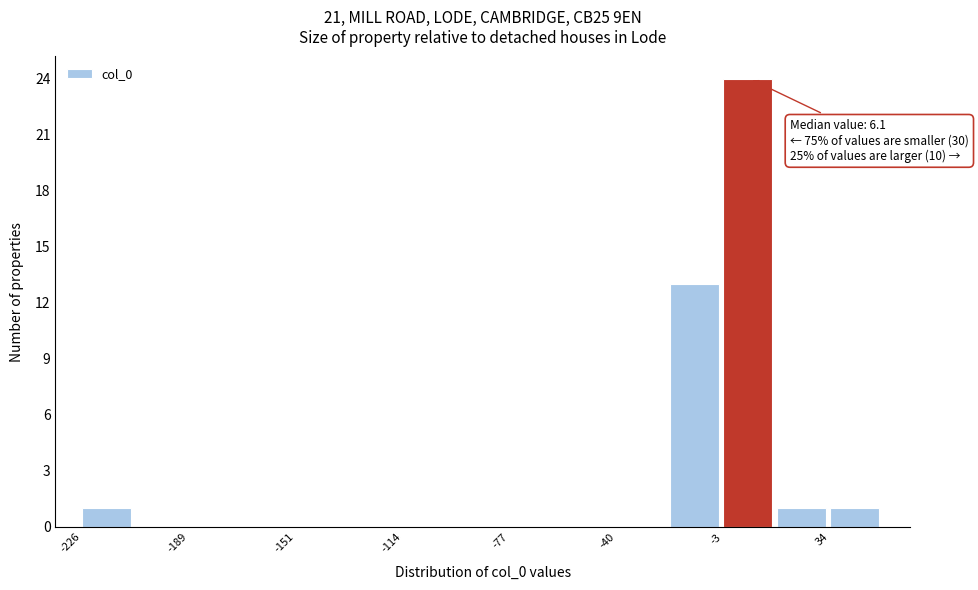

Read against the x-axis, roughly where is the centre of the tallest bar?

5